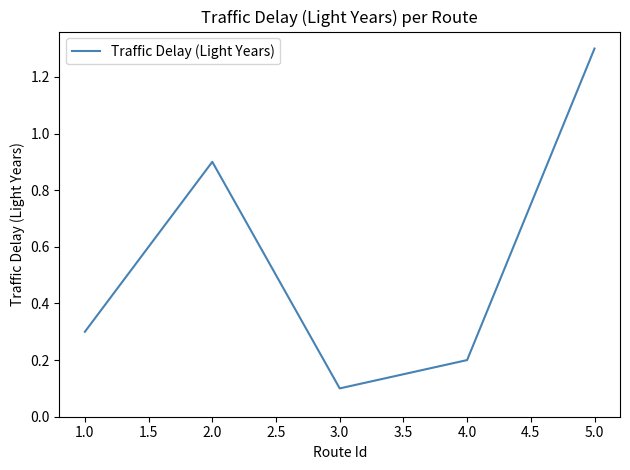

Which label corresponds to the largest value in the chart?

5.0